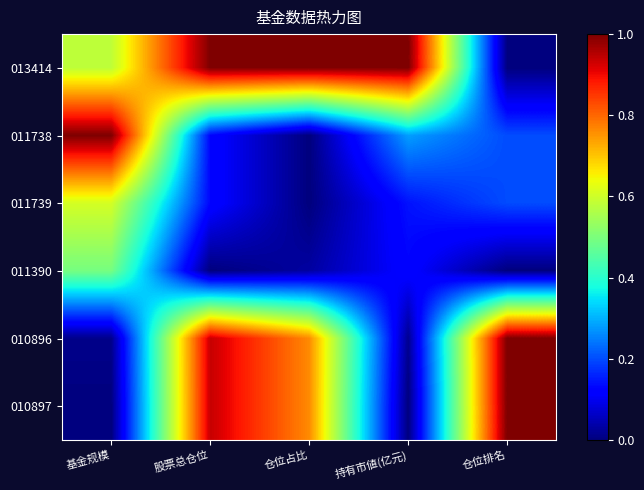

At which category does the chart reach its minimum across all series?

仓位排名